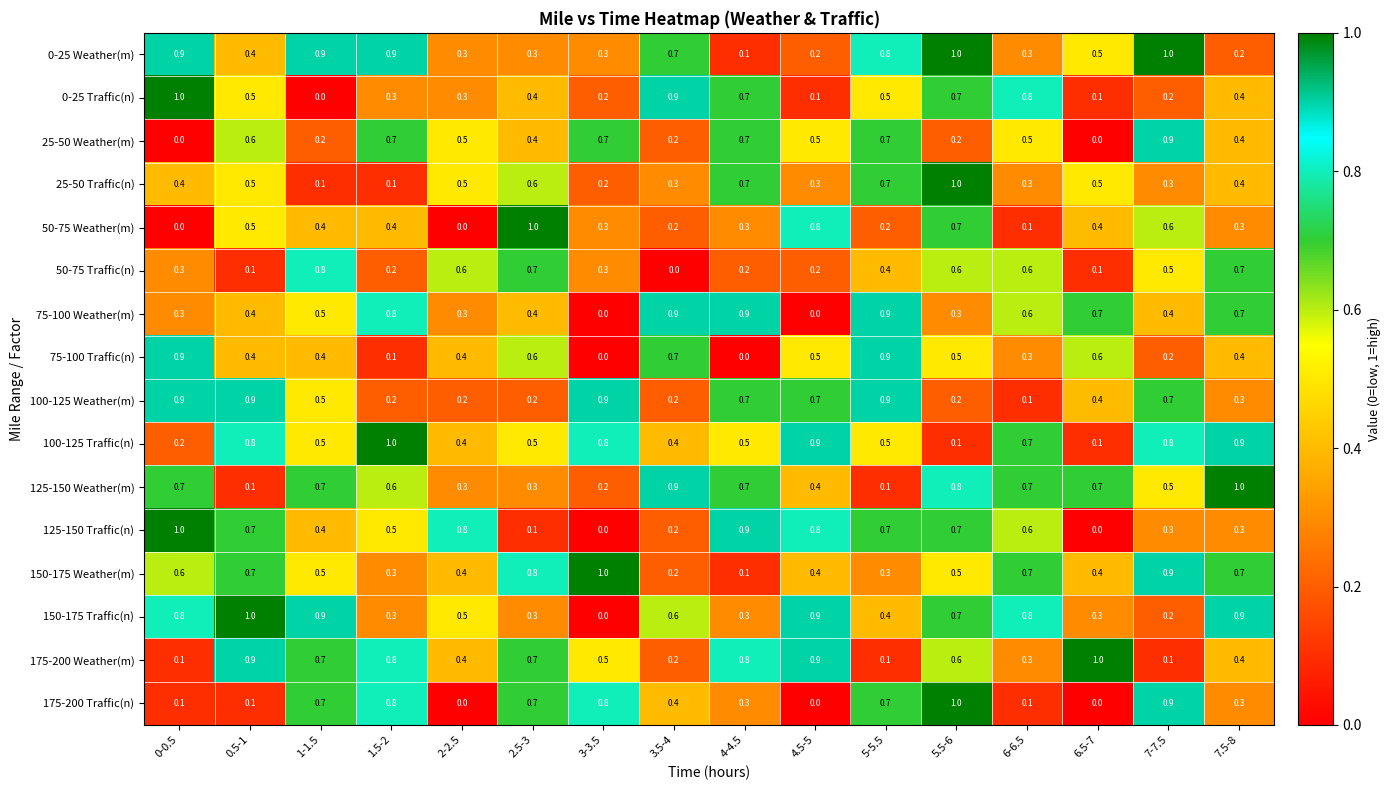

True or false: 50-75 Weather(m) has a value of -0.5 at 0-0.5.

False